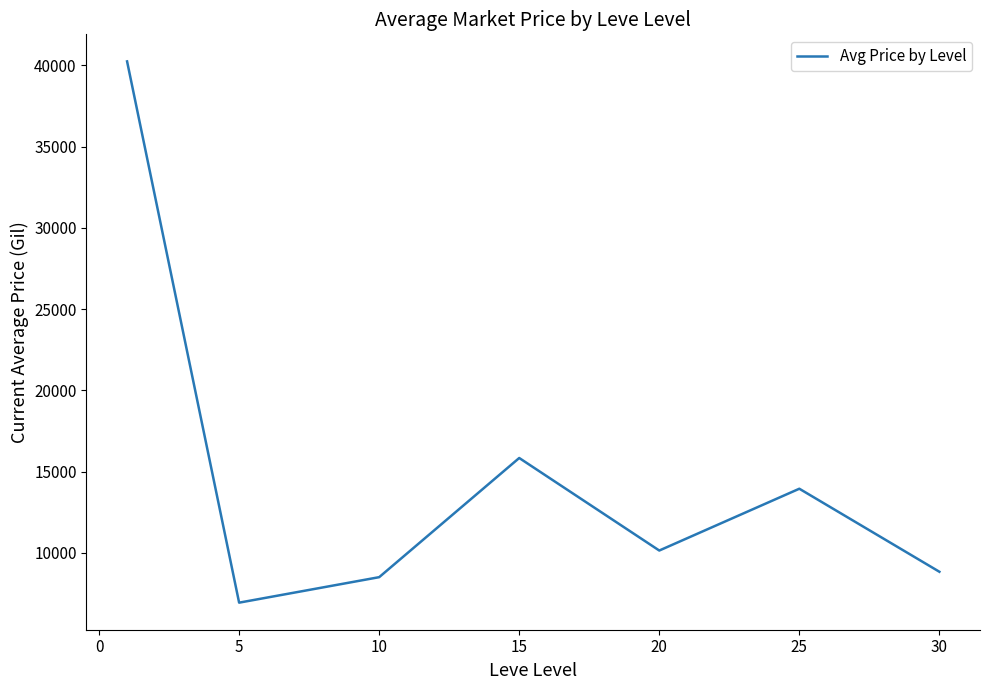

How many interior local valleys (lower than both neighbors) does the data have?

2